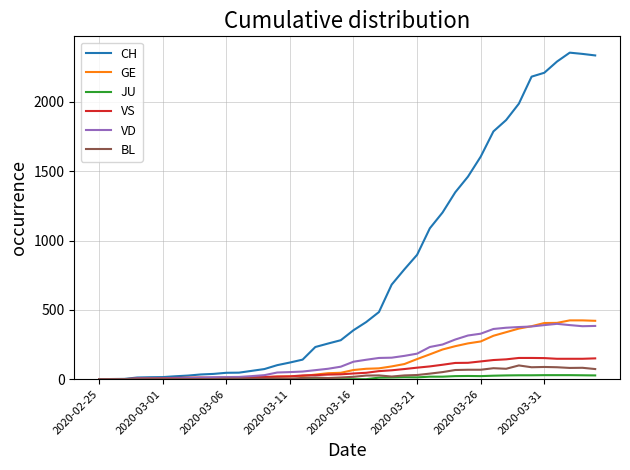

Which series has the largest total across all categories?

CH